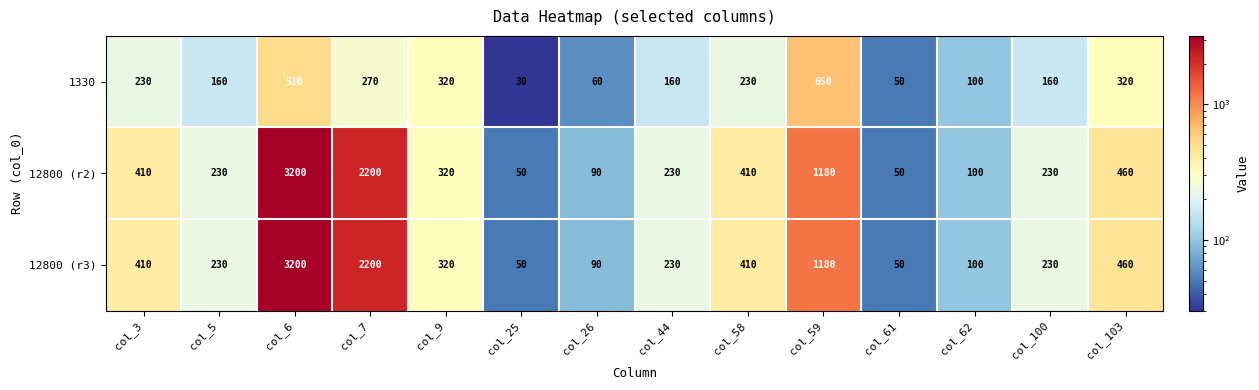

What is the sum of all 1330 values?

3250